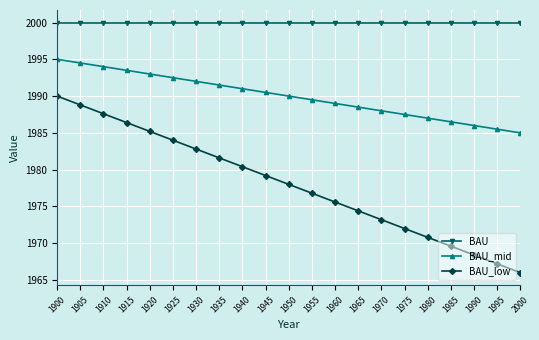

Does the chart display data point markers on the line(s)?

Yes